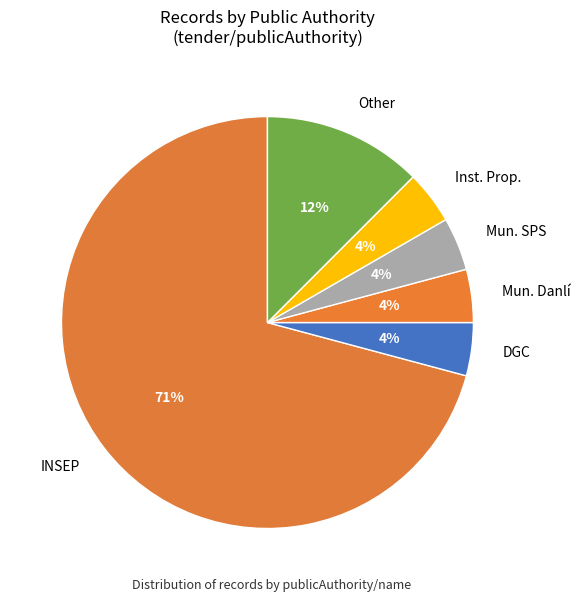

To the nearest percent, what portion does Inst. Prop. represent?

4%